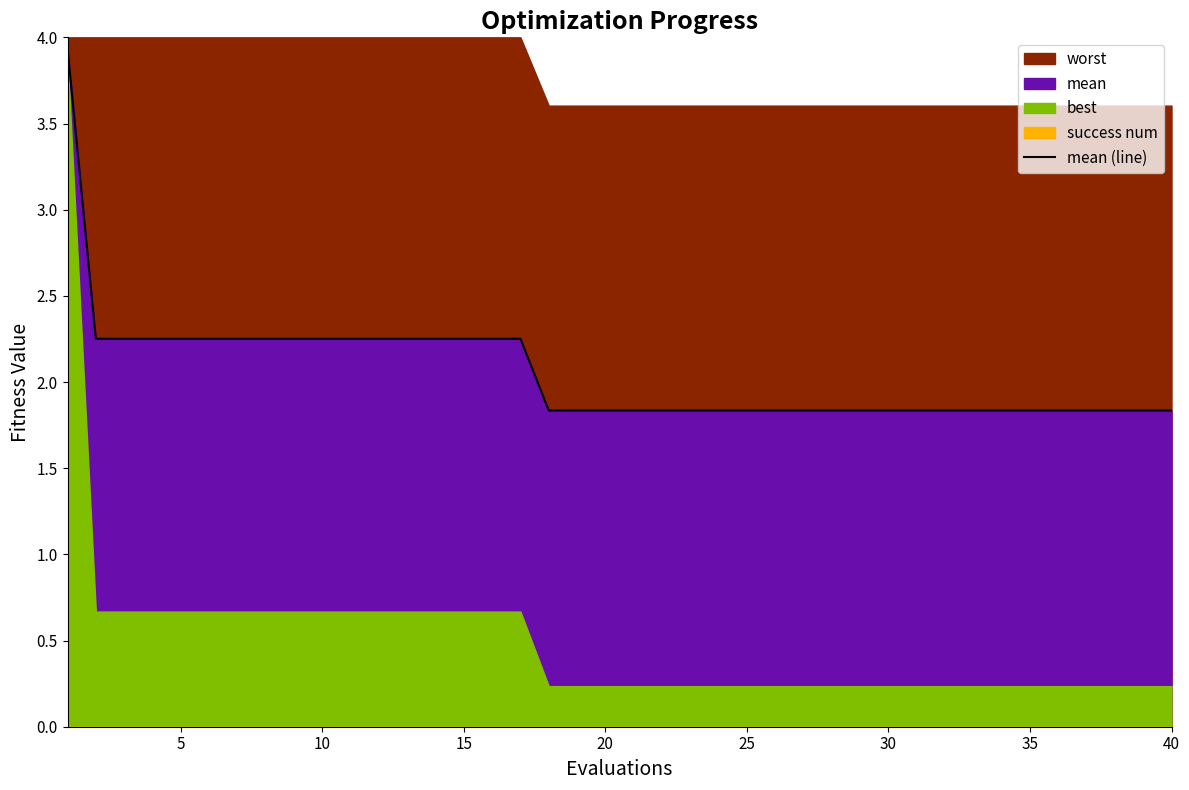

The mean (line) series shows 1.8 at 25. True or false?

True